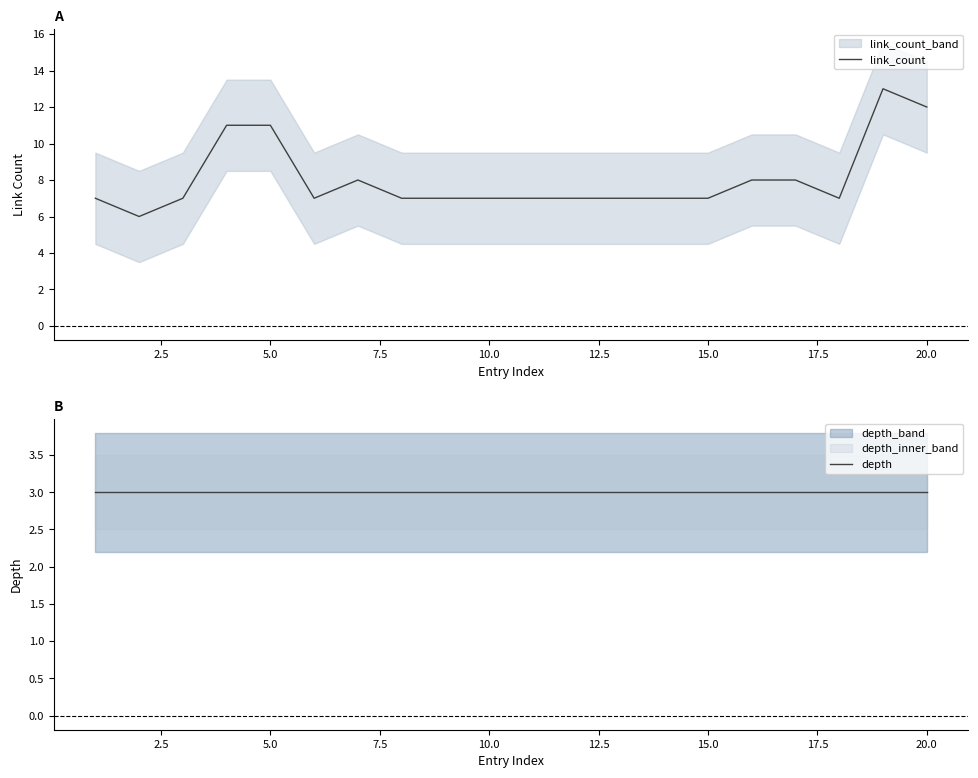

What is the average value of the link_count series?

8